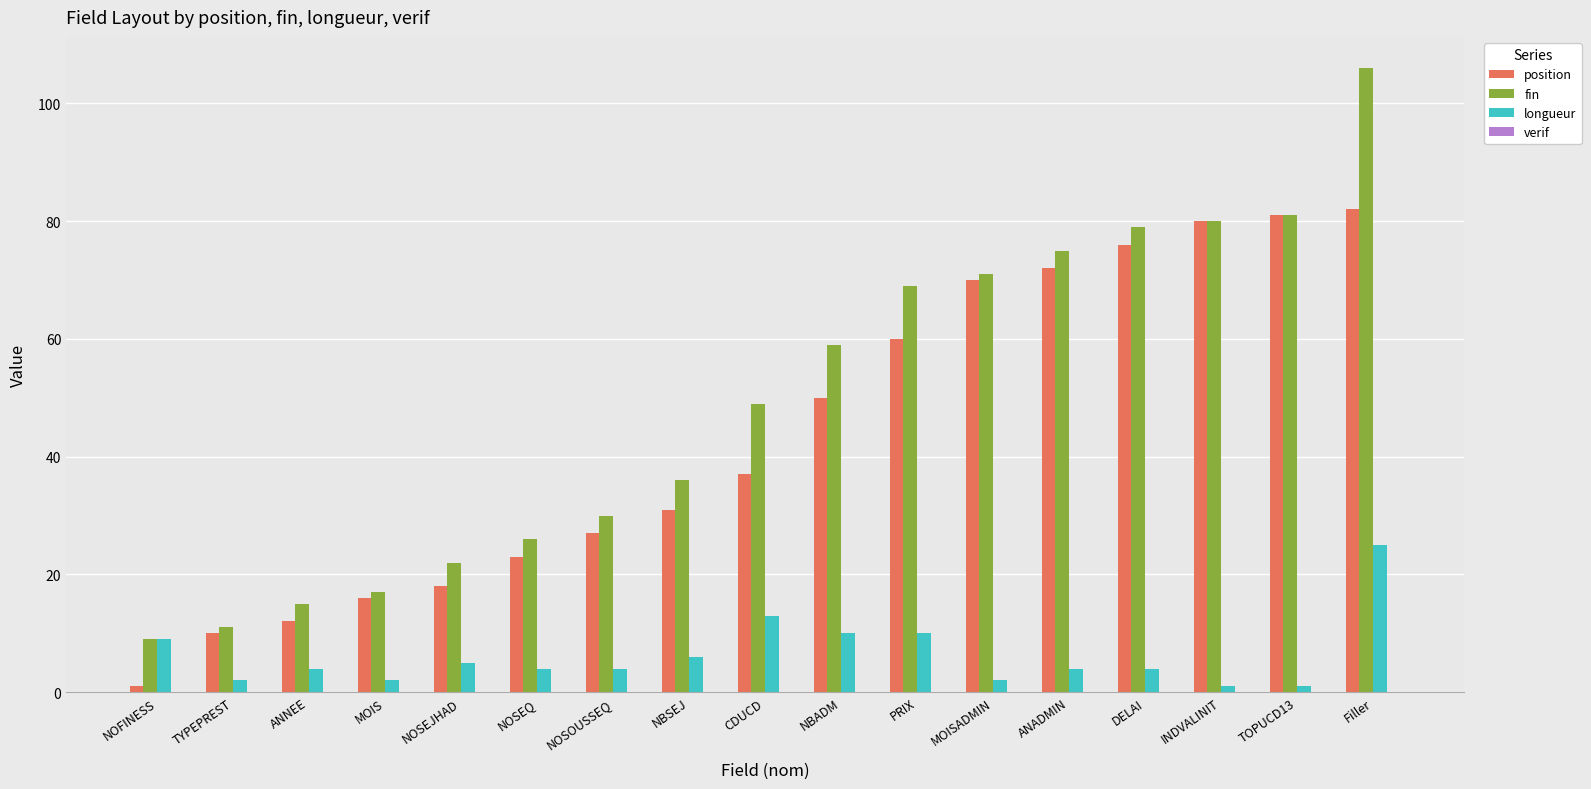

At which category is the sum across all series the highest?

Filler